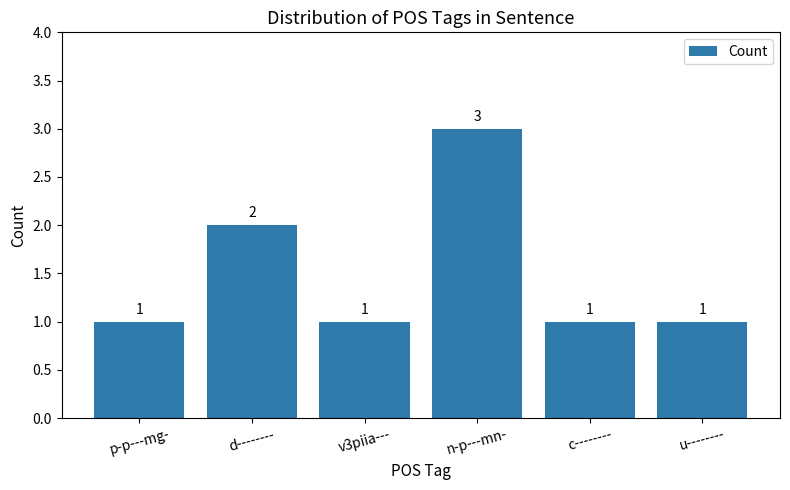

True or false: the data shows 0 at v3piia---.

False